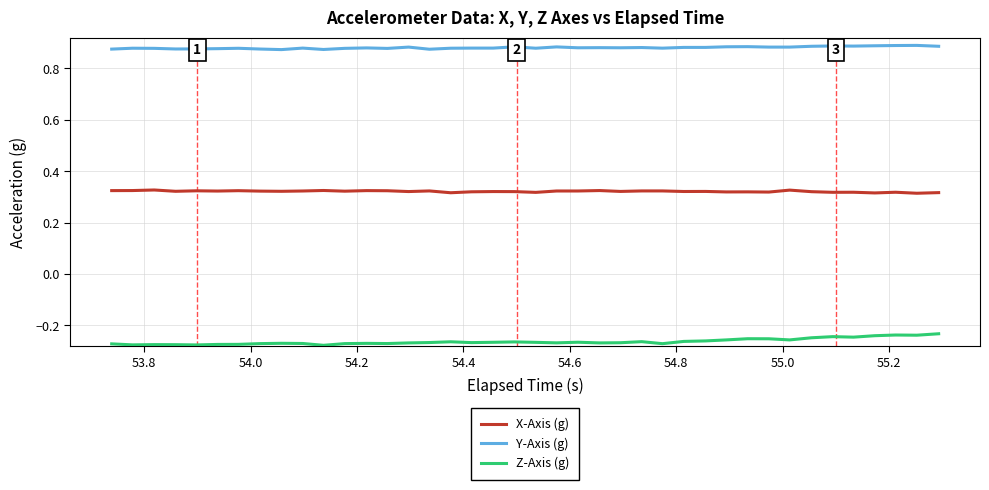

List the series in order of their peak value, lowest first.

Z-Axis (g), X-Axis (g), Y-Axis (g)